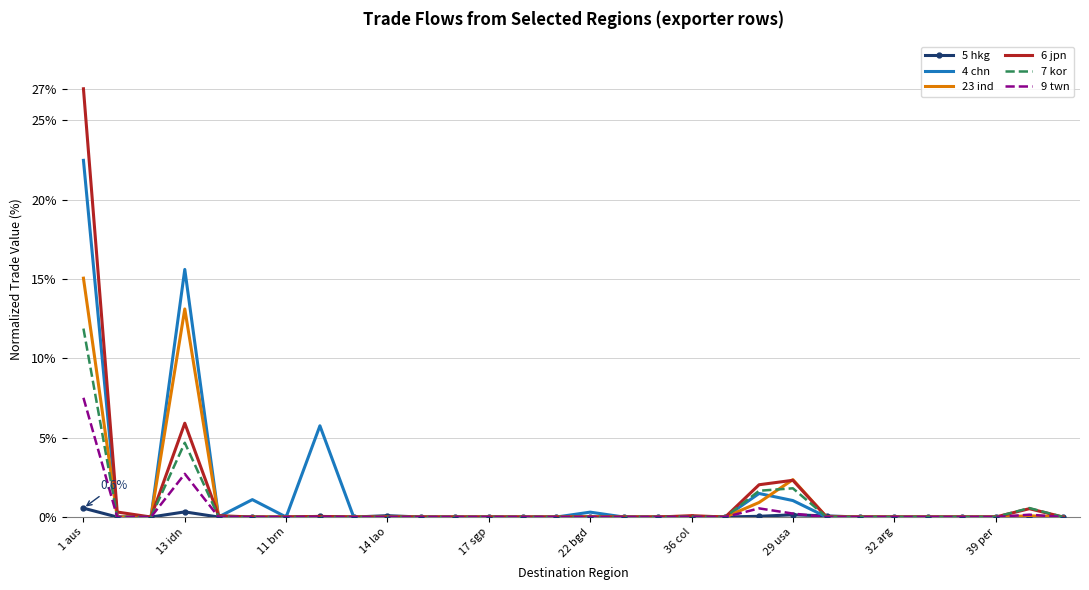

What is the maximum value for 5 hkg?

0.6